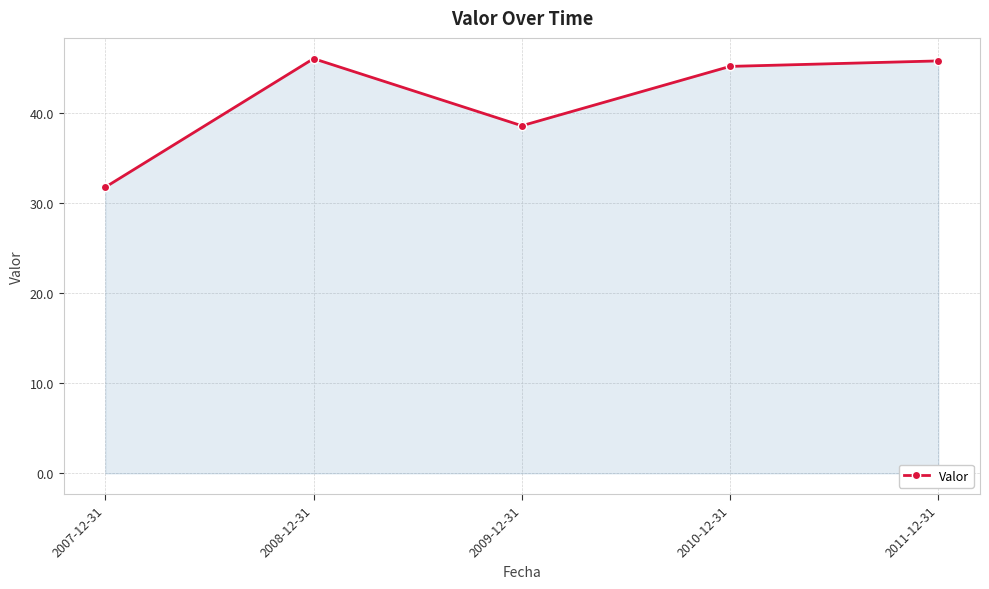

What is the difference between the values at 2009-12-31 and 2011-12-31?

7.2